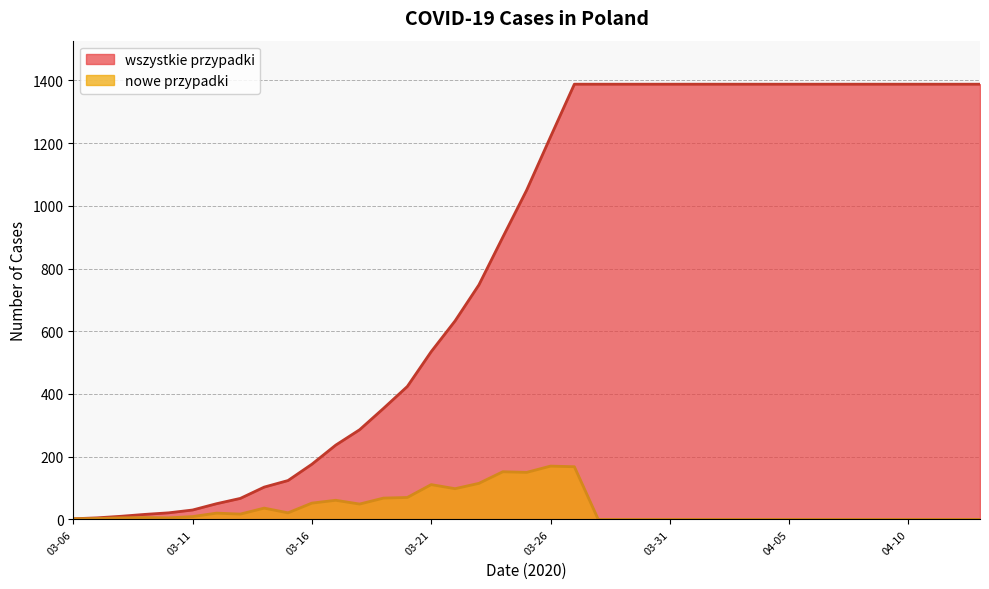

Where does the wszystkie przypadki series first go above 1050?

03-26